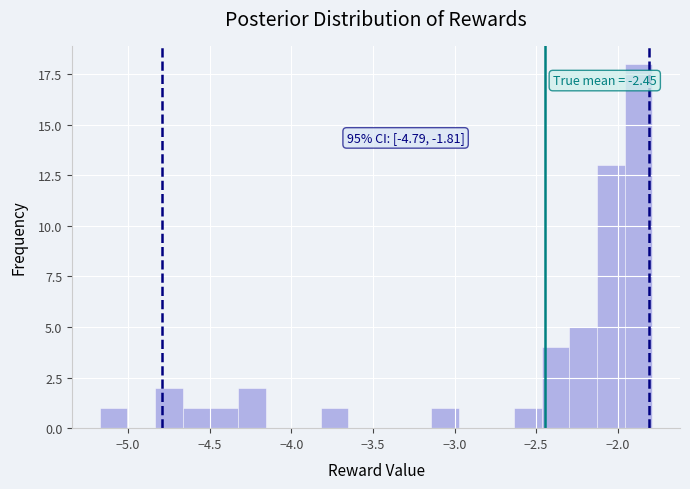

Around what value on the x-axis is the tallest bar? Give the approximate position of its centre, as read against the axis.

-1.85